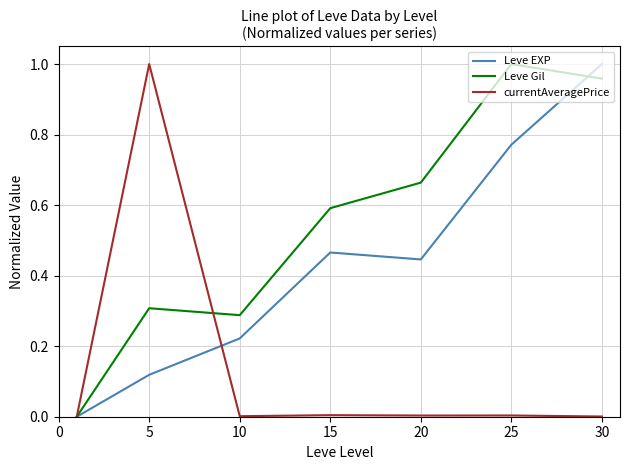

List the series in order of their overall mean, lowest first.

currentAveragePrice, Leve EXP, Leve Gil